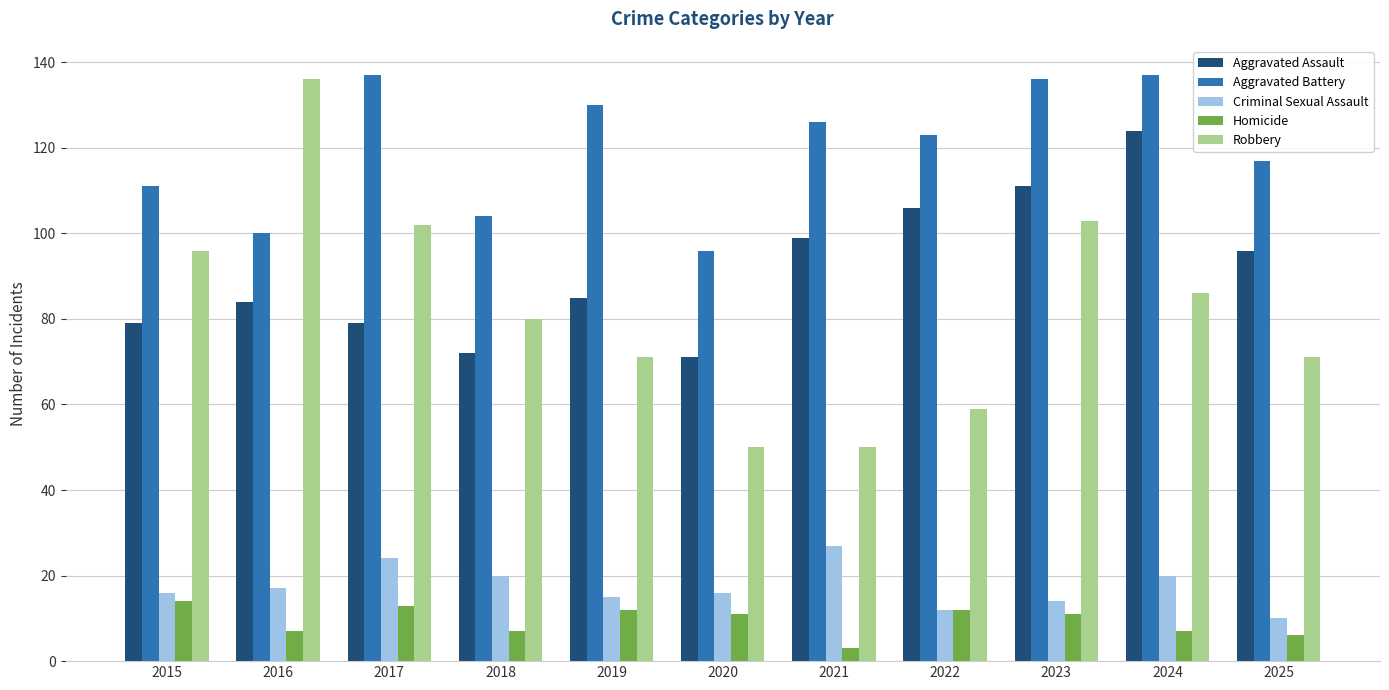

The value of Homicide at 2022 is 4. True or false?

False